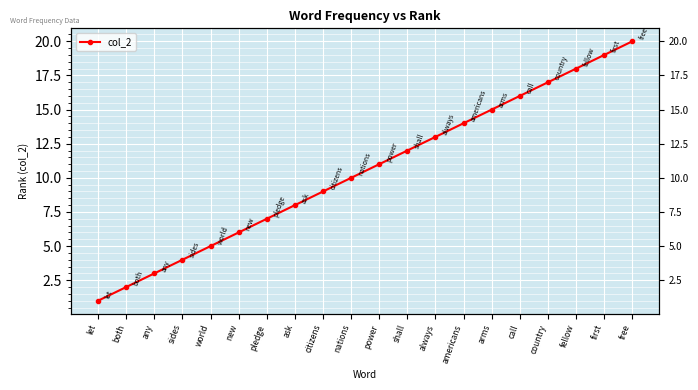

Rank the categories by value from lowest to highest.

let, both, any, sides, world, new, pledge, ask, citizens, nations, power, shall, always, americans, arms, call, country, fellow, first, free